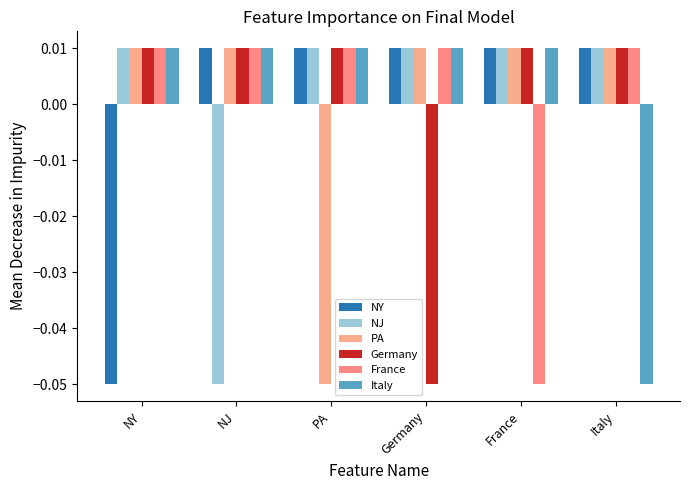

What are all the series names shown in the legend?

NY, NJ, PA, Germany, France, Italy